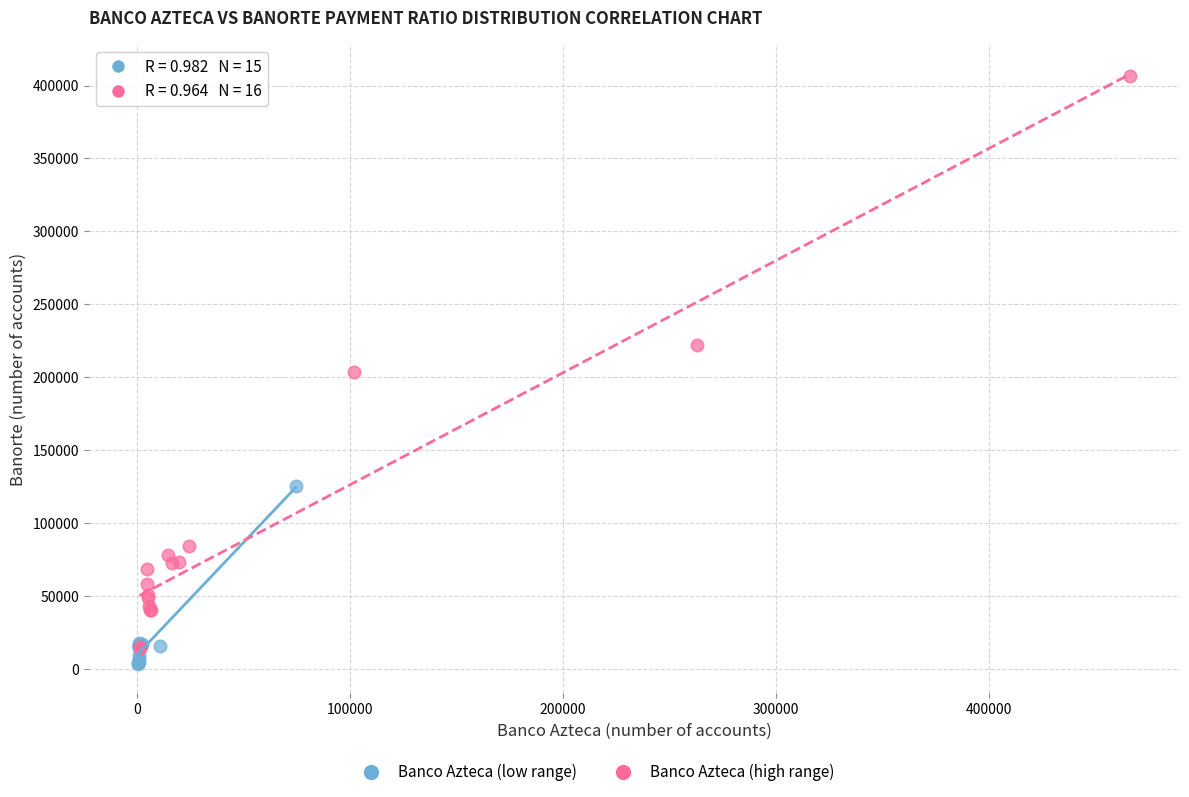

Which series reaches the maximum Y coordinate?

Banco Azteca (high range)